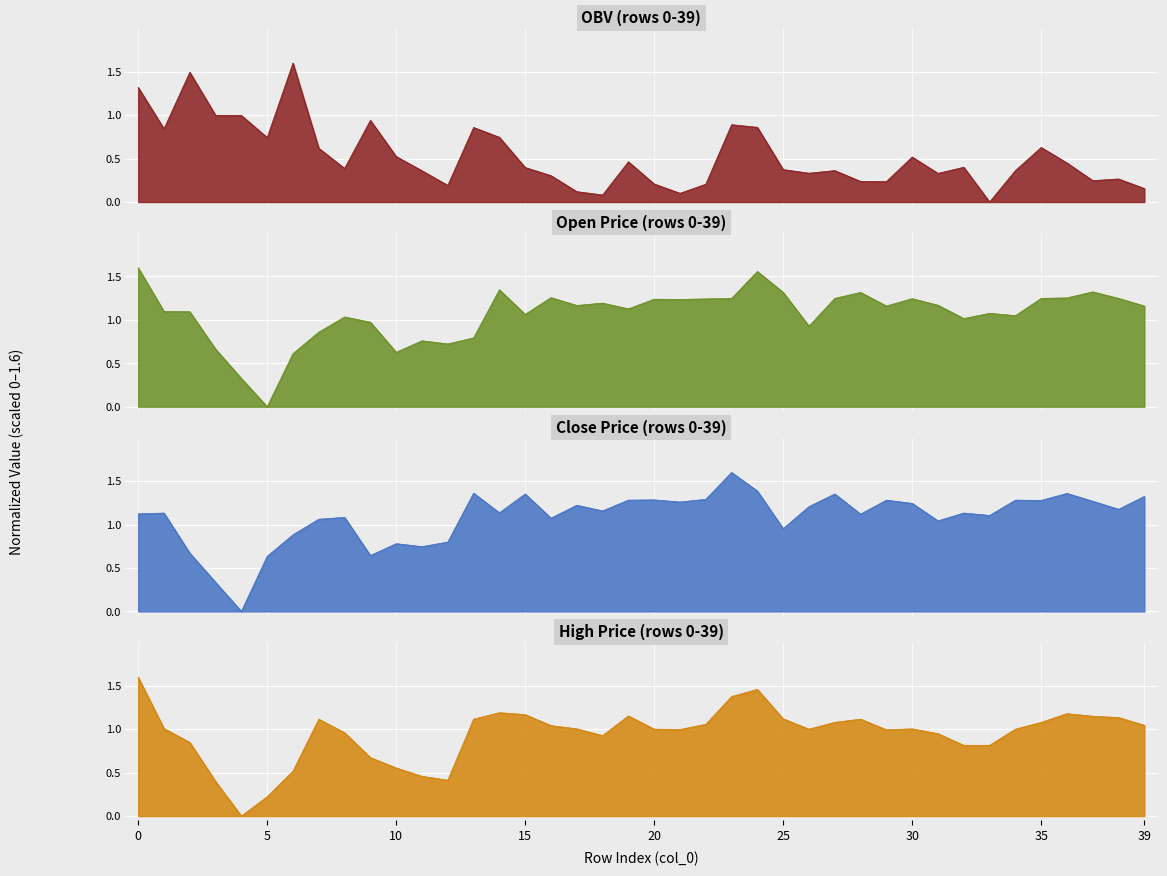

What is the average value of the close series?

1.1